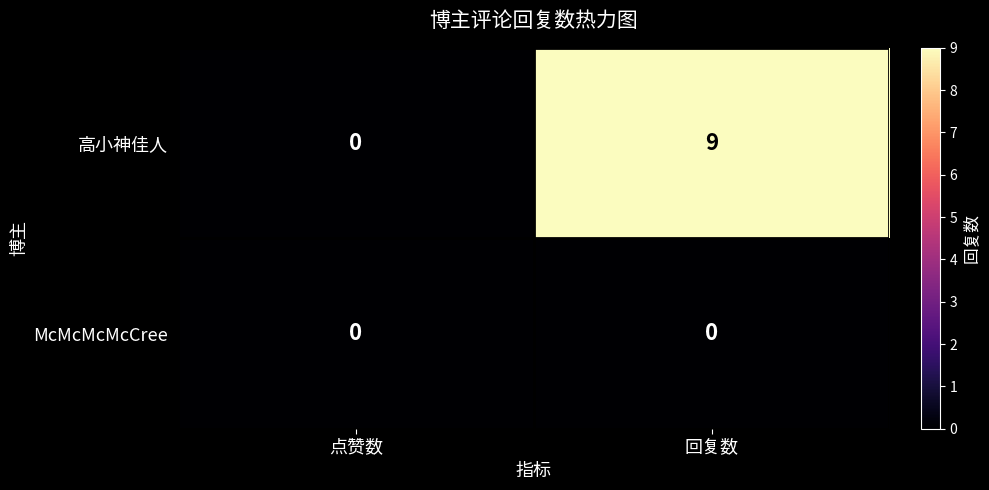

What is the highest value of the 高小神佳人 series?

9